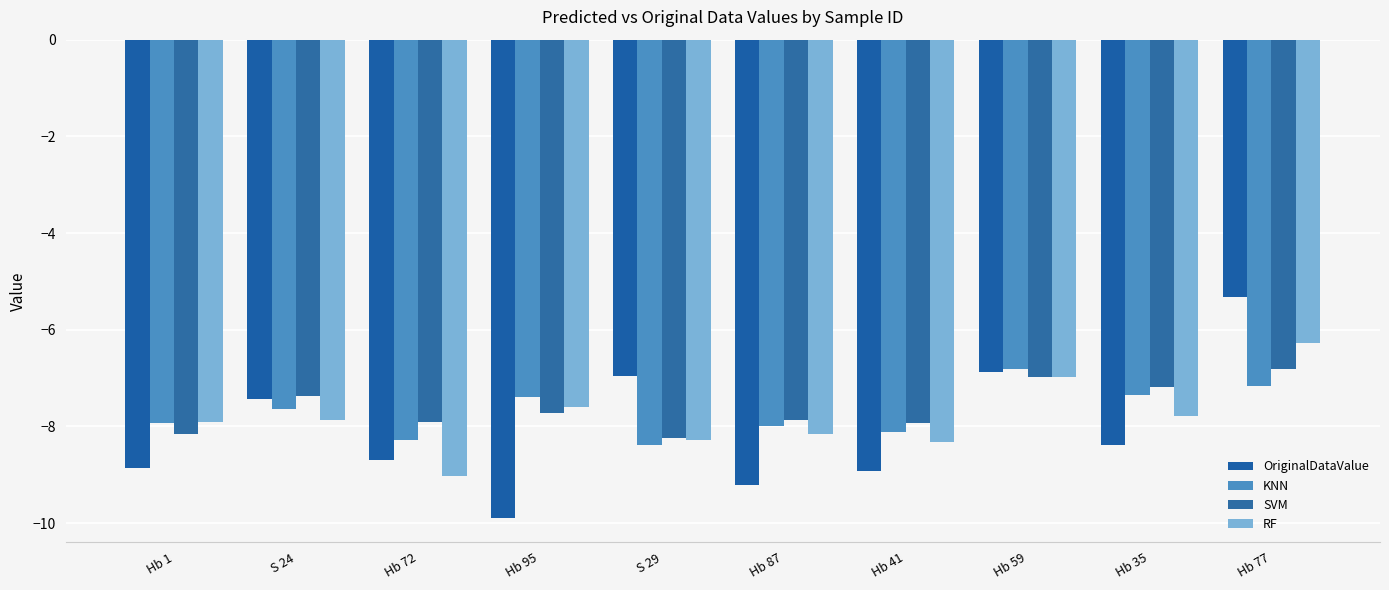

Count the number of data series in this chart.

4